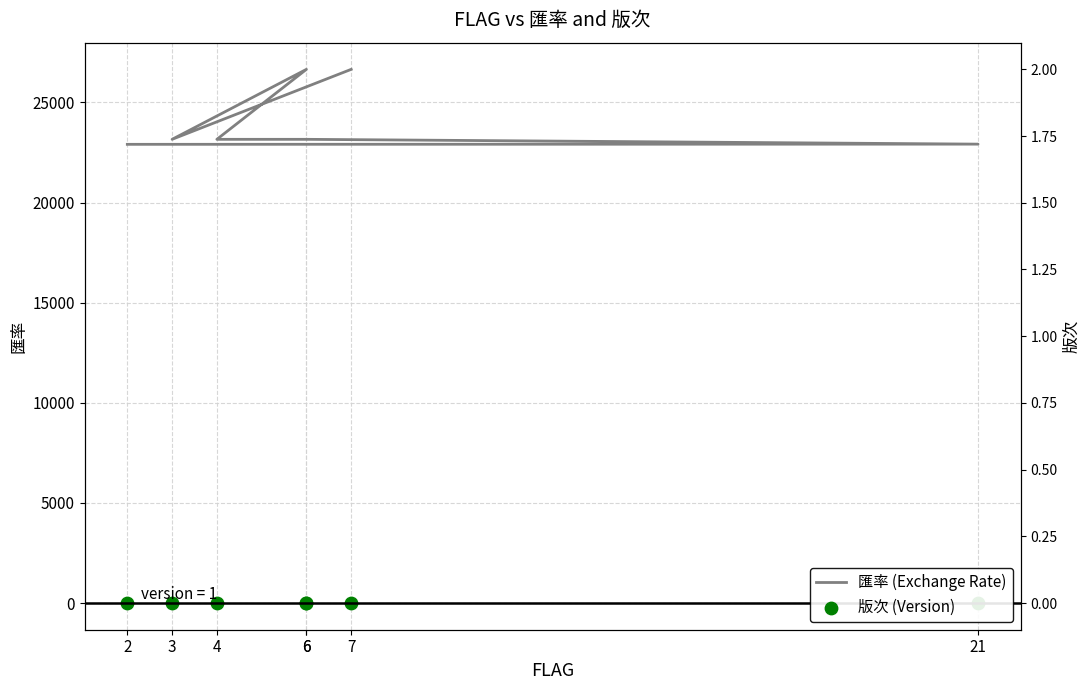

Which series contains the highest Y value?

匯率 (Exchange Rate)